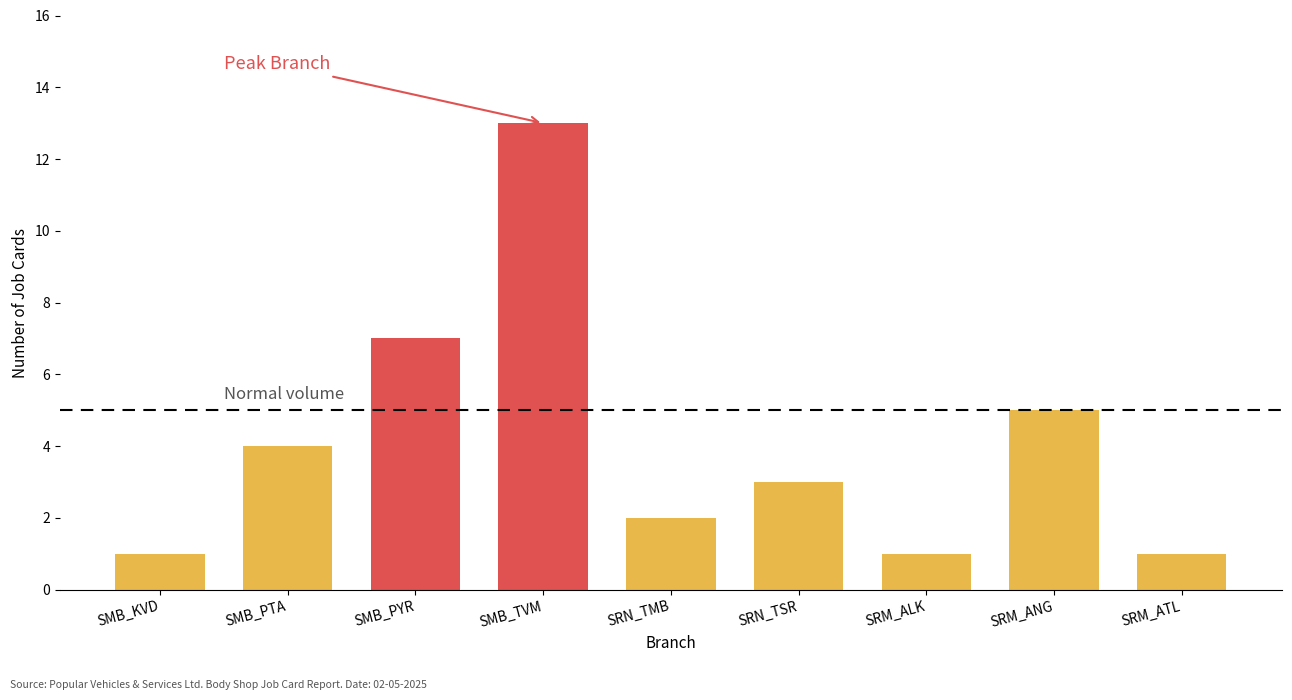

Reading left to right, transcribe all the data shown in this chart.

SMB_KVD=1	SMB_PTA=4	SMB_PYR=7	SMB_TVM=13	SRN_TMB=2	SRN_TSR=3	SRM_ALK=1	SRM_ANG=5	SRM_ATL=1